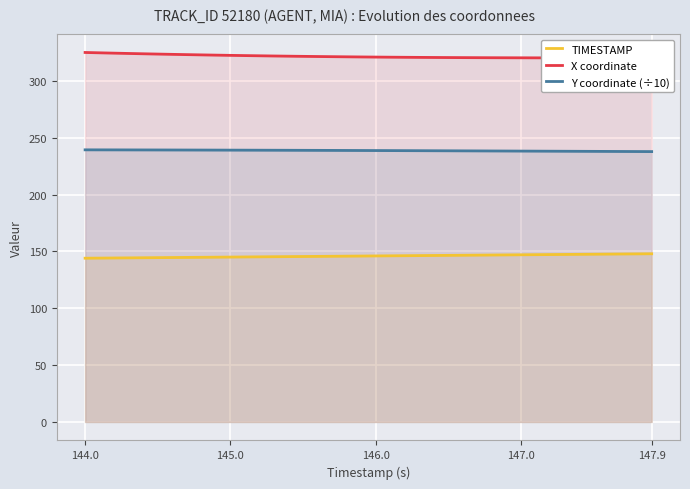

What is the difference between the maximum and minimum values in the Y coordinate (÷10) series?

1.5